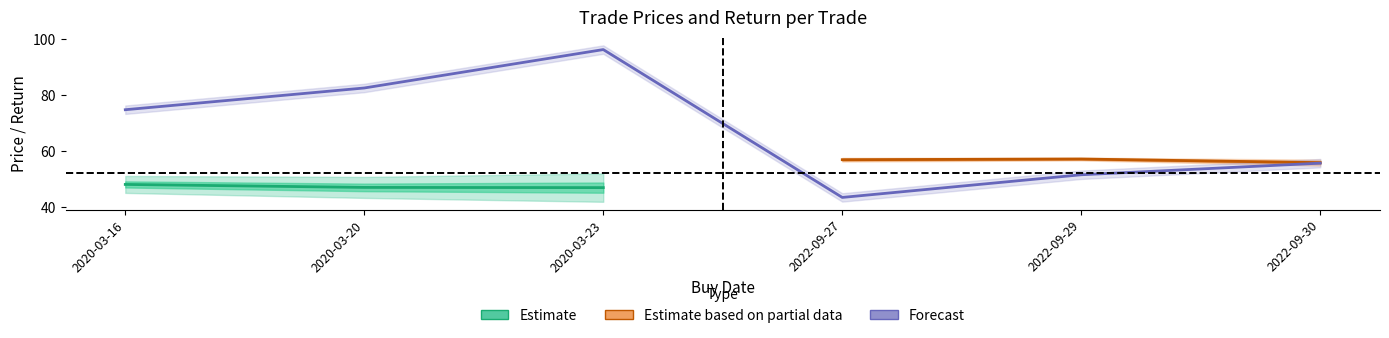

Is the value of buyPrc at 2022-09-27 greater than the value of retPerTrade at 2022-09-30?

Yes